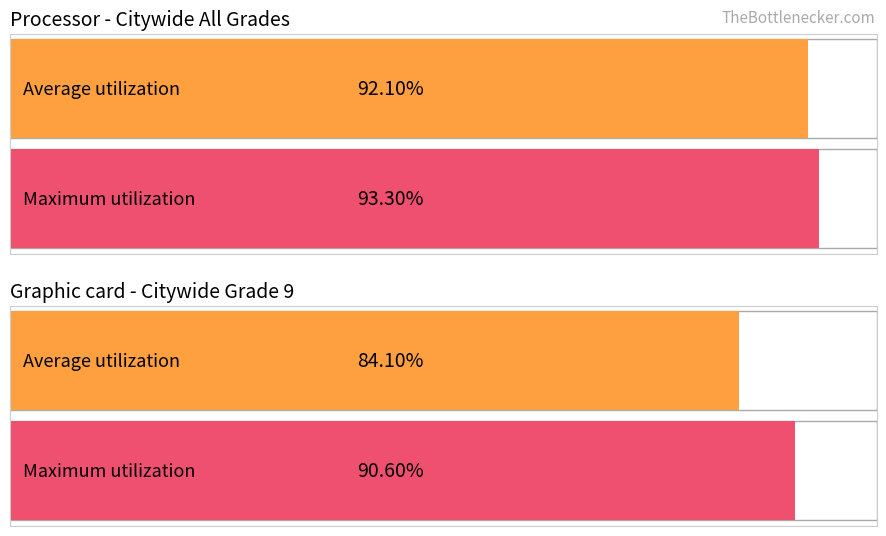

Rank the series by their average value, from lowest to highest.

Average utilization, Maximum utilization